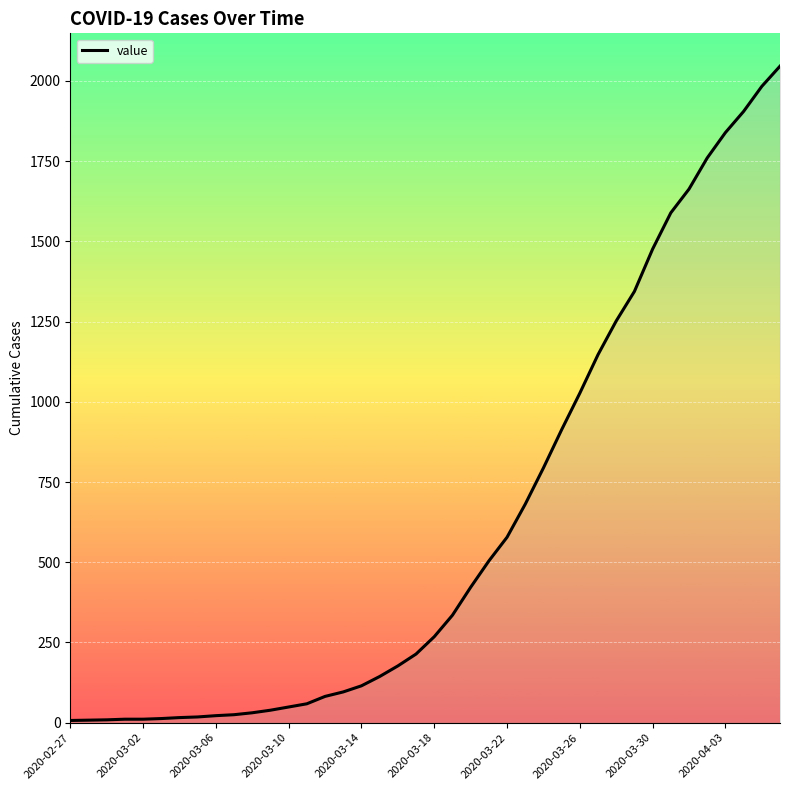

What is the difference between the maximum and minimum values?

2039